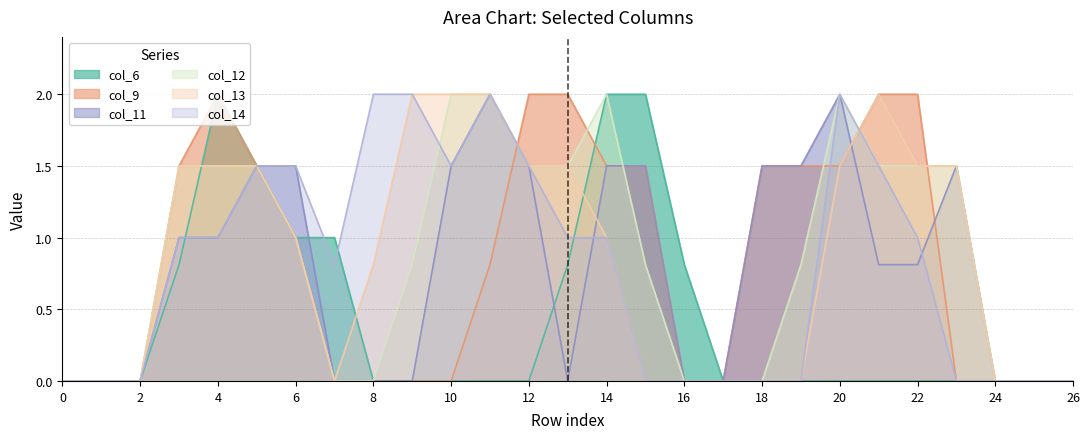

What is the highest value of the col_12 series?

2.0